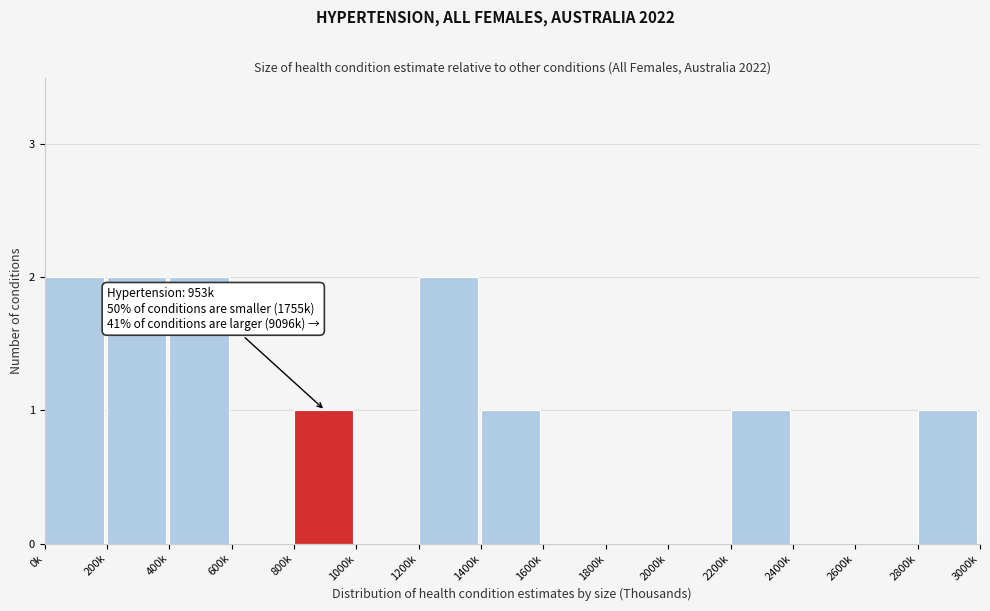

Reading left to right, extract all data points from this chart.

0k=2	200k=2	400k=2	600k=0	800k=1	1000k=0	1200k=2	1400k=1	1600k=0	1800k=0	2000k=0	2200k=1	2400k=0	2600k=0	2800k=1